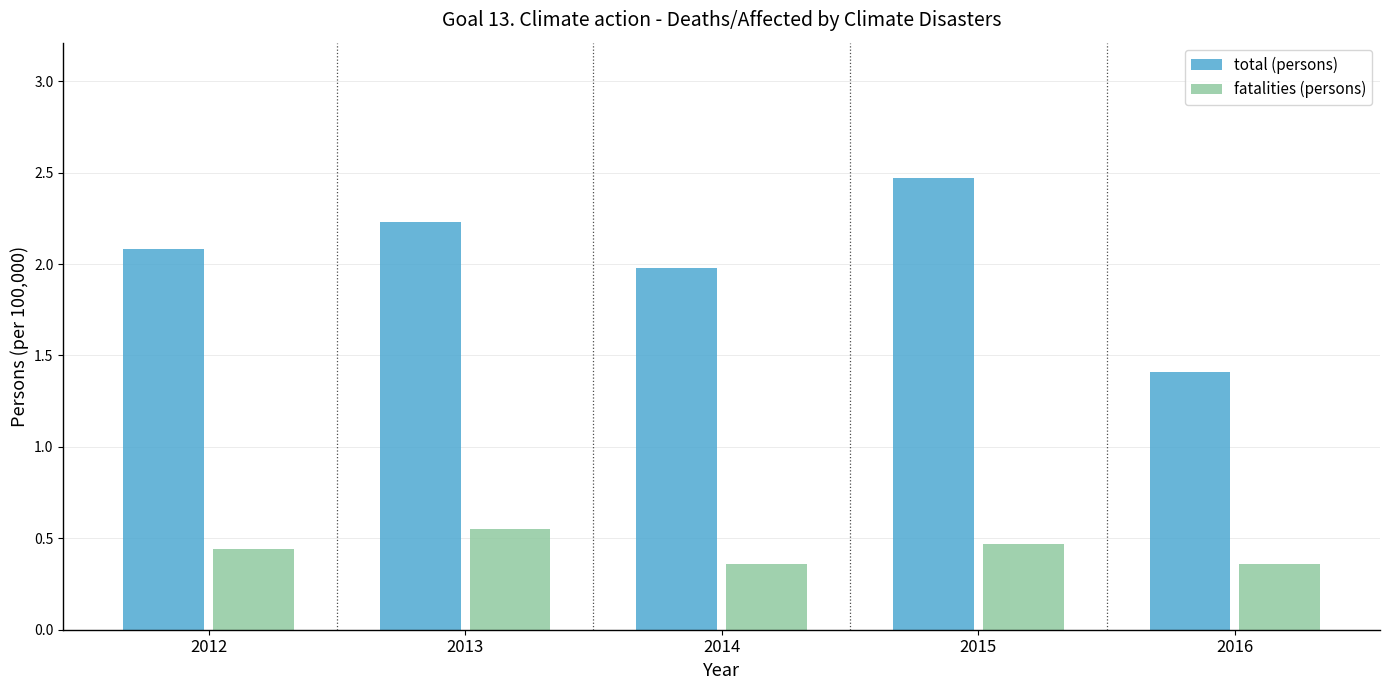

Rank the series at 2016 from highest to lowest value.

total (persons), fatalities (persons)